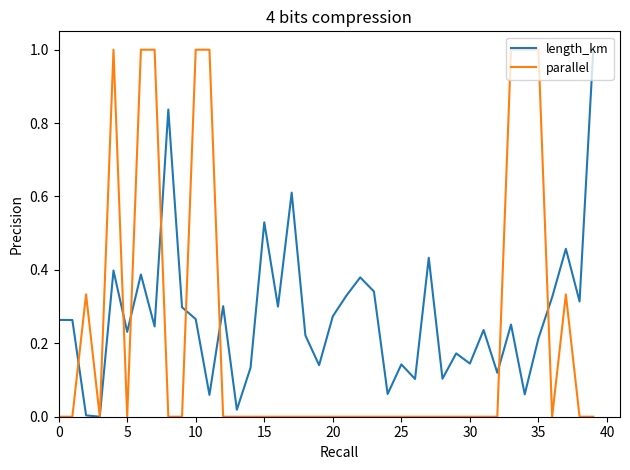

Which series has the largest total across all categories?

length_km